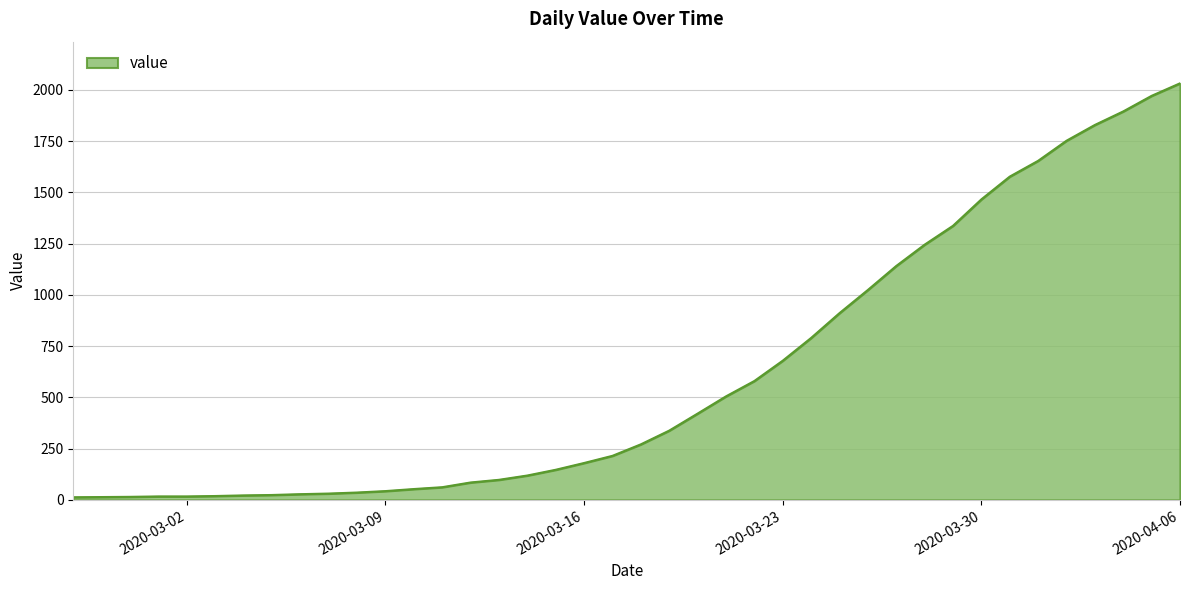

What is the maximum value shown in the chart?

2032